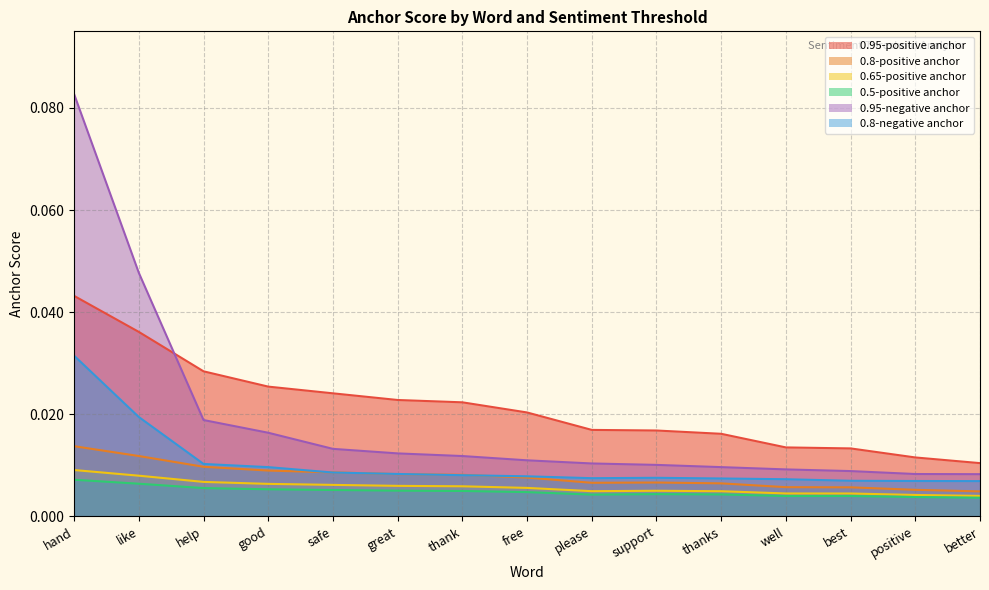

Is it true that 0.95-positive anchor equals 0.0 at support?

False